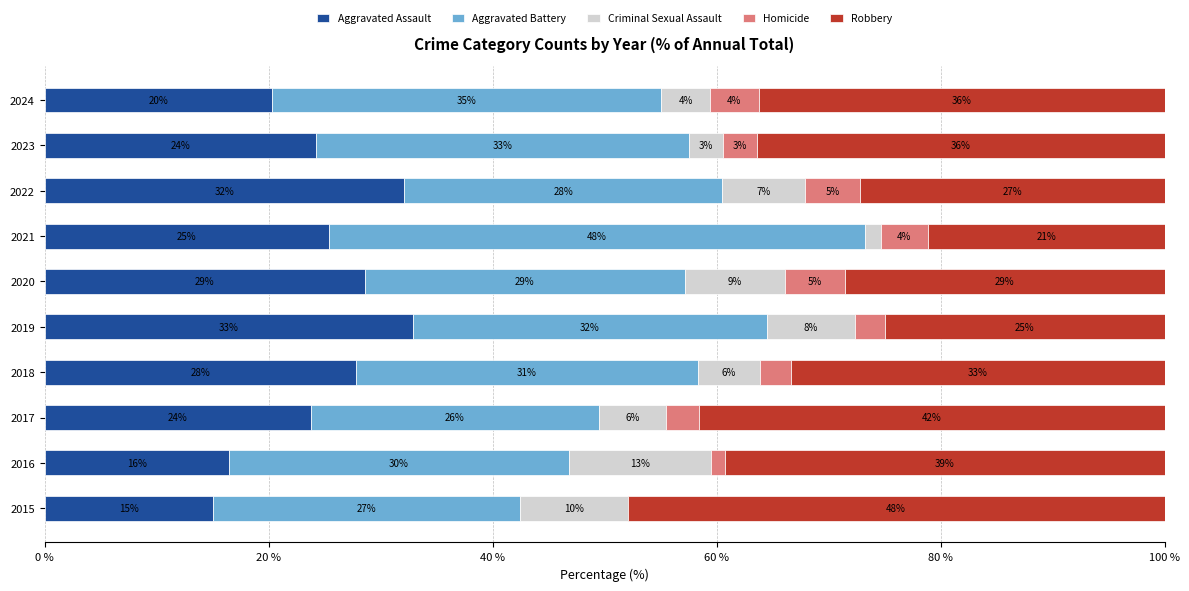

At how many categories does at least one series exceed 14?

10